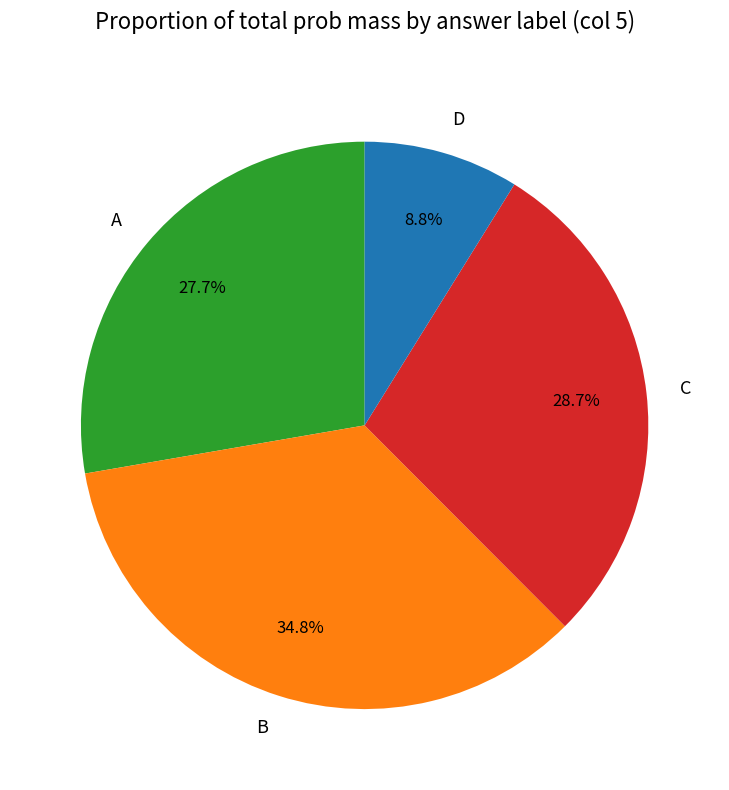

Which category has the biggest portion of the pie?

B